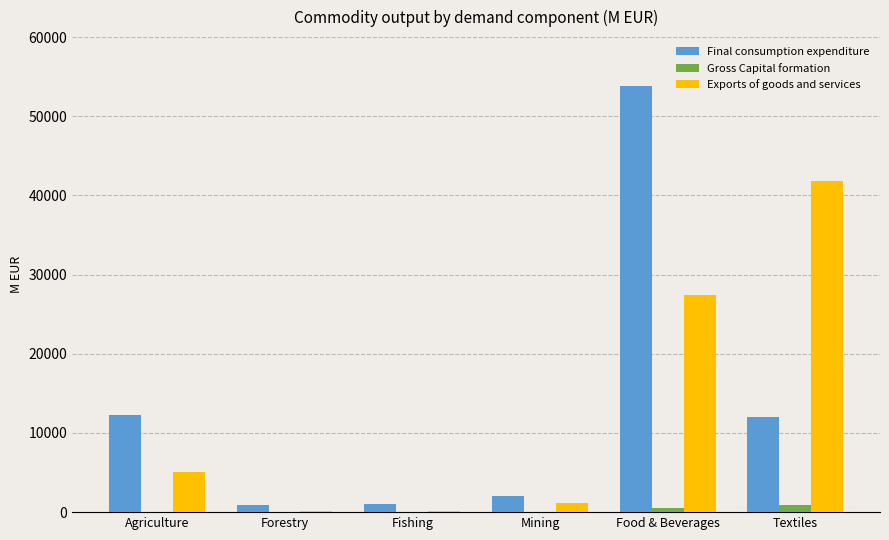

What is the sum of all Gross Capital formation values?

1434.0